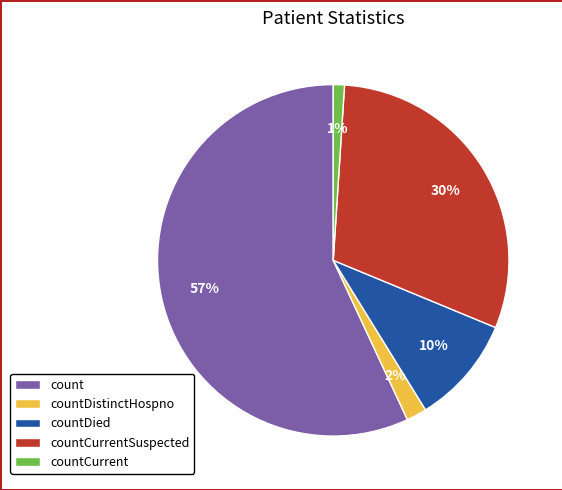

What is the ratio of the value at countDistinctHospno to the value at countCurrentSuspected?

0.1